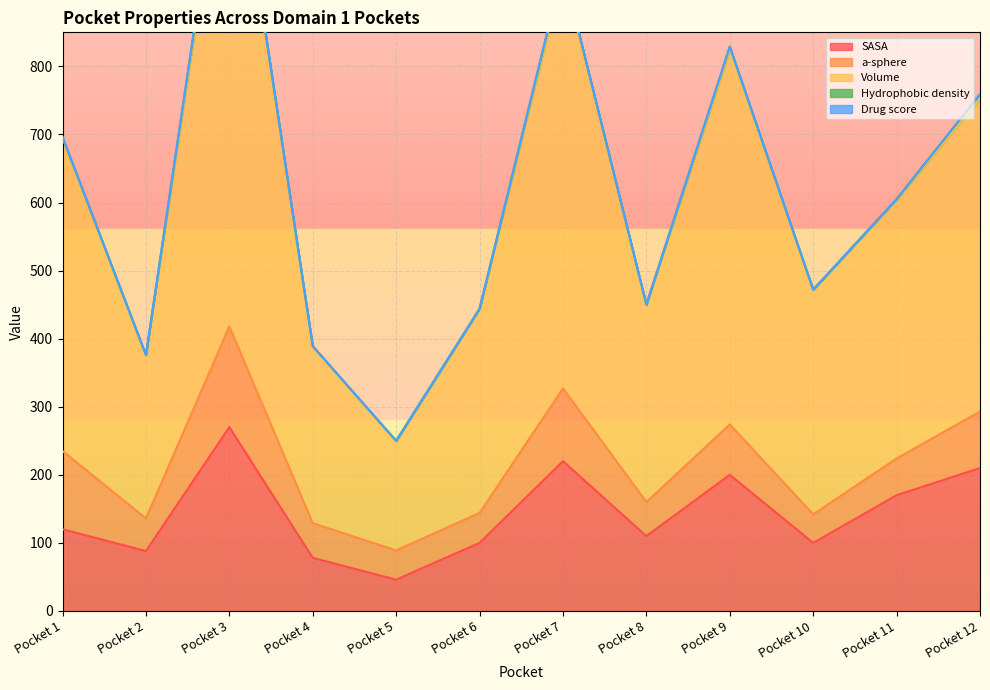

What is the value of the Hydrophobic density point at the 9th from the left?

5.0